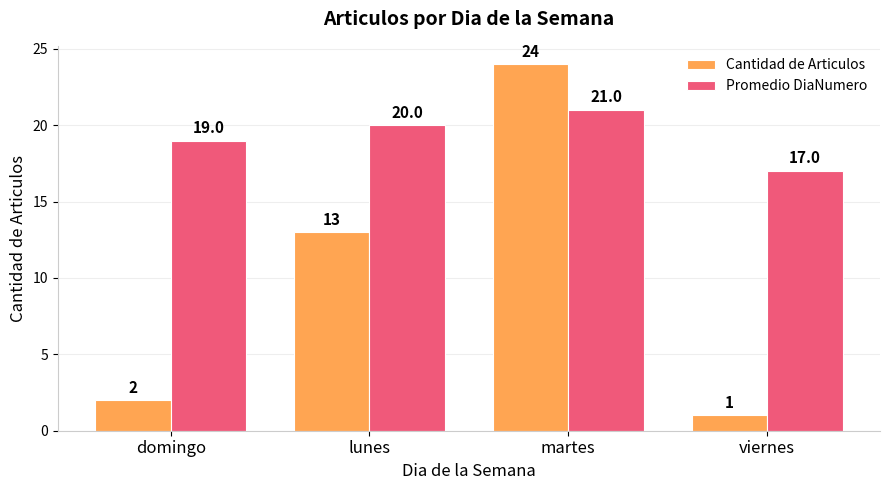

The value of Cantidad de Articulos at lunes is 21. True or false?

False